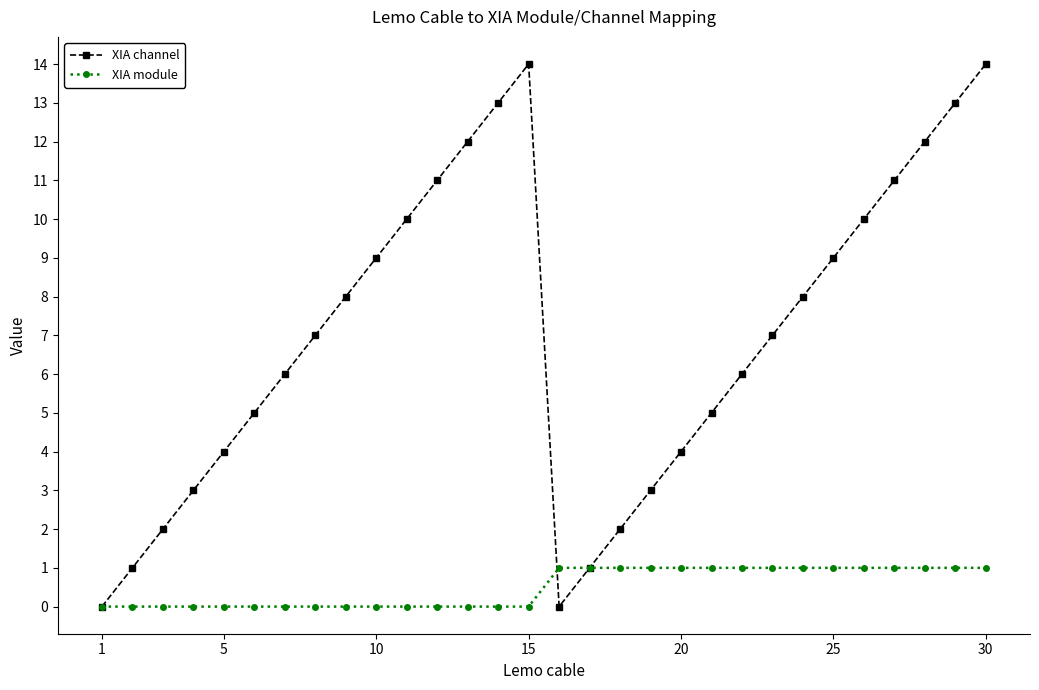

Reading left to right, extract all data points from this chart.

XIA channel: 0	1	2	3	4	5	6	7	8	9	10	11	12	13	14	0	1	2	3	4	5	6	7	8	9	10	11	12	13	14
XIA module: 0	0	0	0	0	0	0	0	0	0	0	0	0	0	0	1	1	1	1	1	1	1	1	1	1	1	1	1	1	1